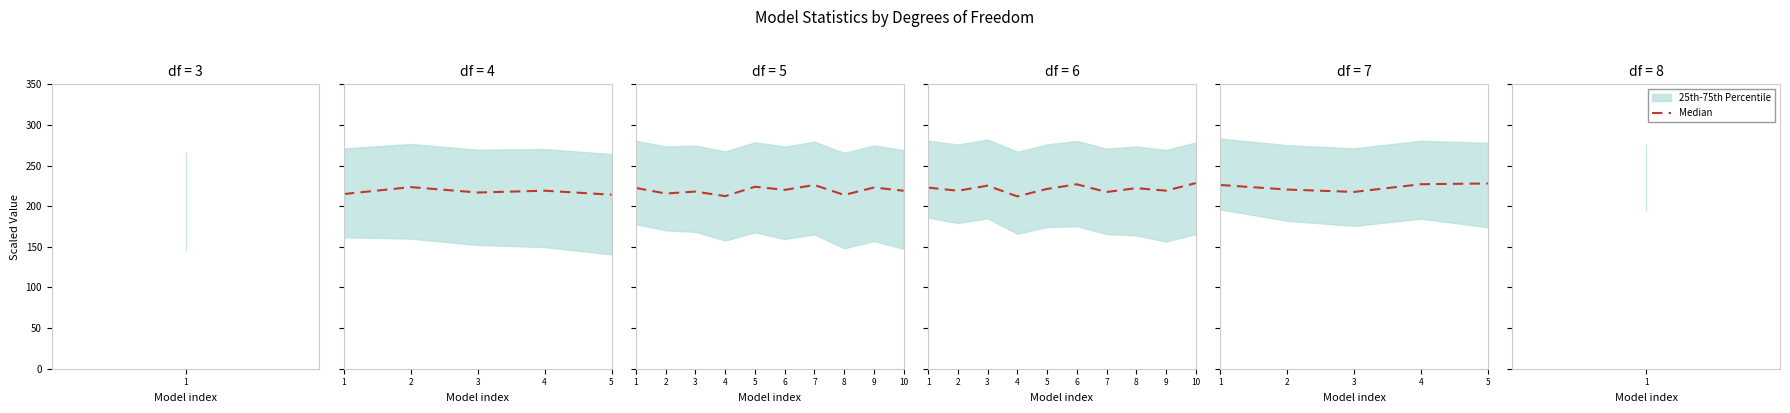

Where does the data first go above 226?

1